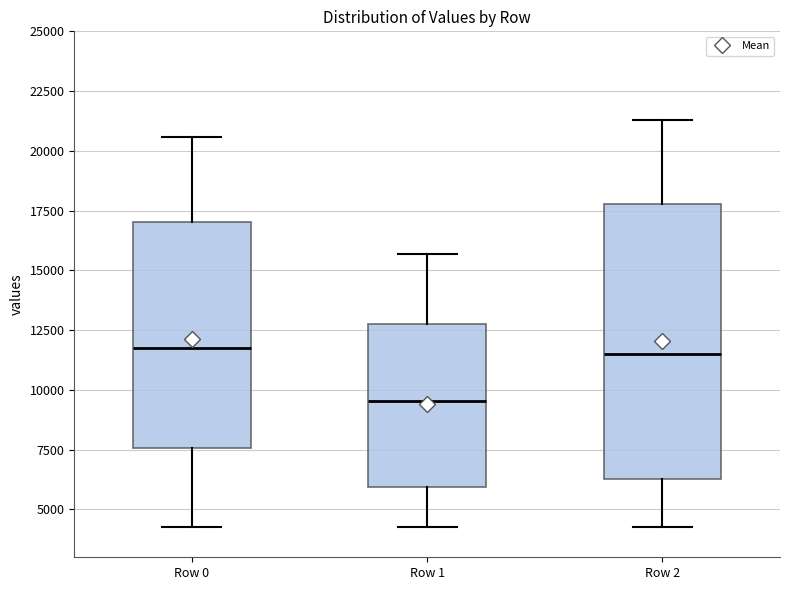

Reading left to right, read every box against the y-axis: the position of its median line, the range the box covers, and the ends of its whiskers. The values are not printed on the chart, so give them approximately, as read against the axis.

Row 0: median 11500, box 7500 to 17000, whiskers 4500 to 20500
Row 1: median 9500, box 6000 to 13000, whiskers 4500 to 15500
Row 2: median 11500, box 6500 to 18000, whiskers 4500 to 21500